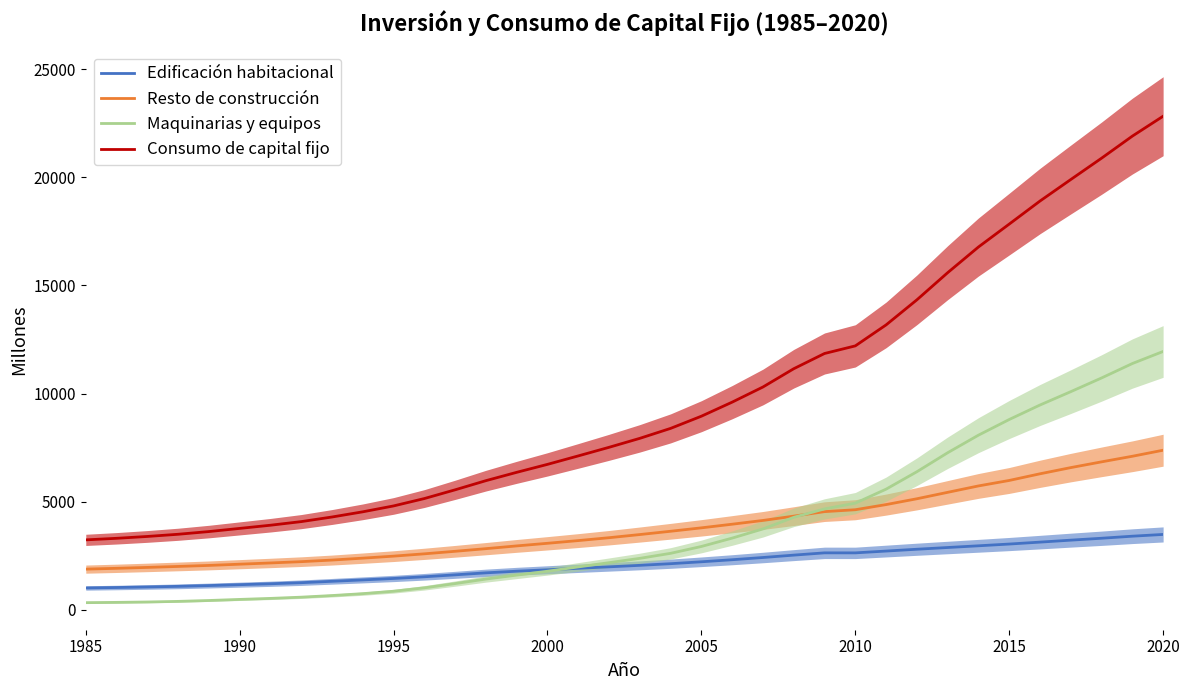

Rank the series by their maximum value, from highest to lowest.

Consumo de capital fijo, Maquinarias y equipos, Resto de construcción, Edificación habitacional